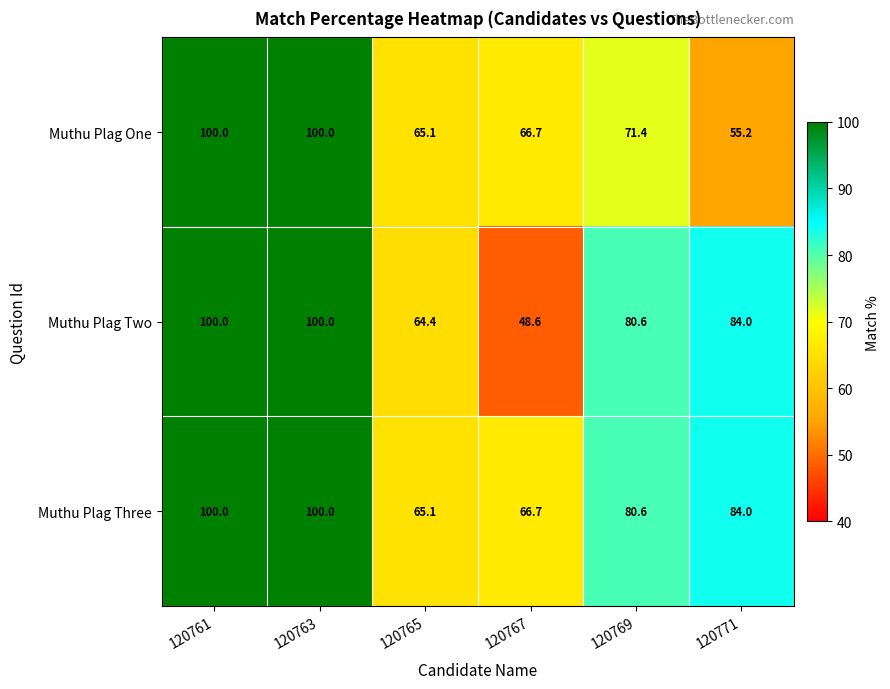

How many data points does each series have?

6